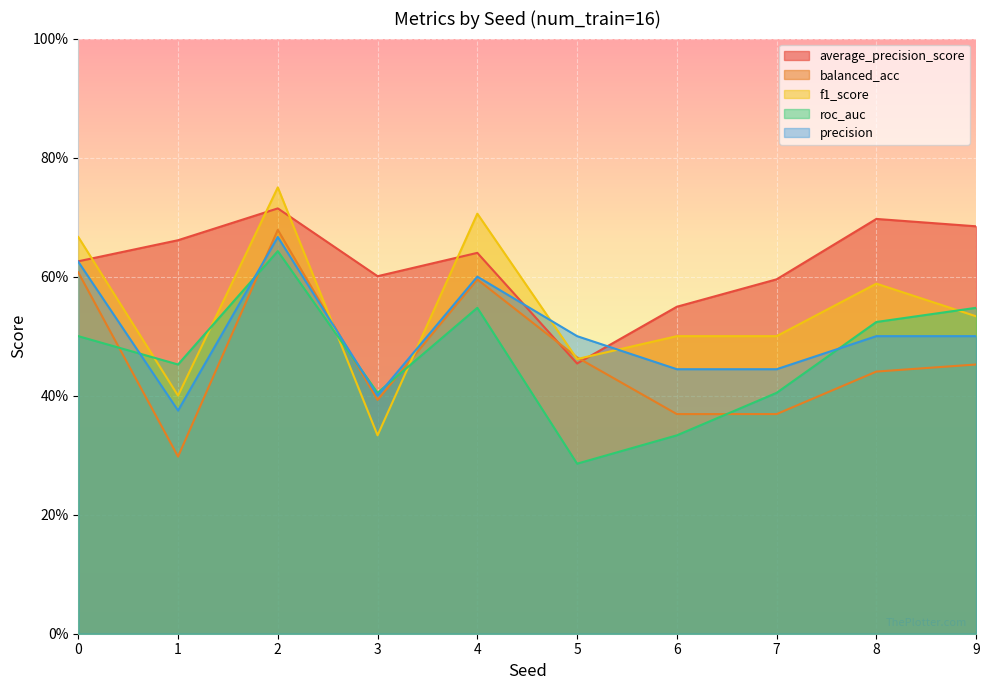

List the labels in order of roc_auc value, smallest first.

5, 6, 3, 7, 1, 0, 8, 4, 9, 2